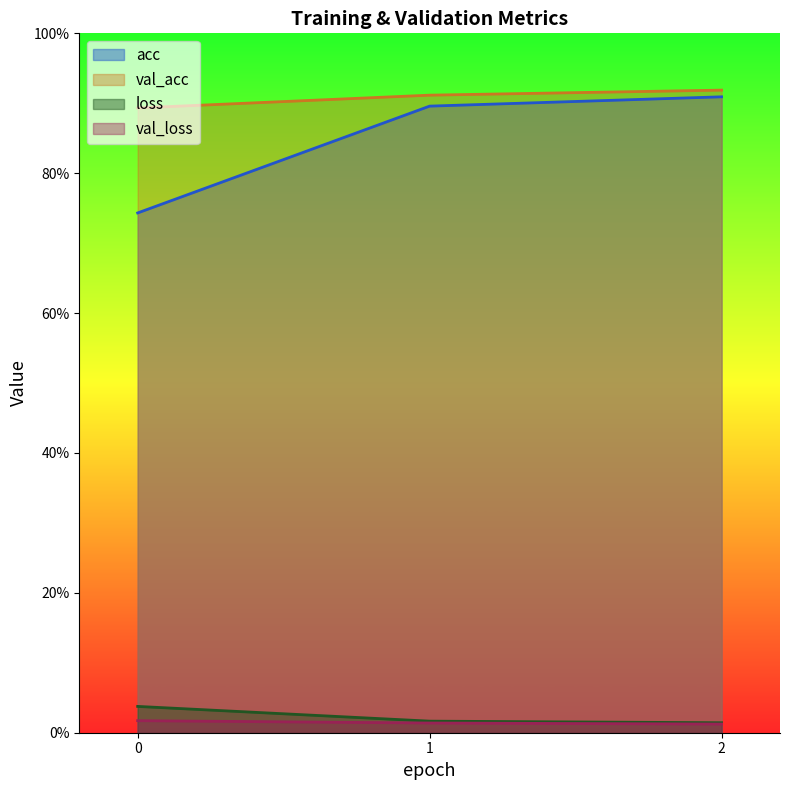

Reading right to left, transcribe all the data shown in this chart.

acc: 0.9	0.9	0.7
loss: 0.0	0.0	0.0
val_acc: 0.9	0.9	0.9
val_loss: 0.0	0.0	0.0